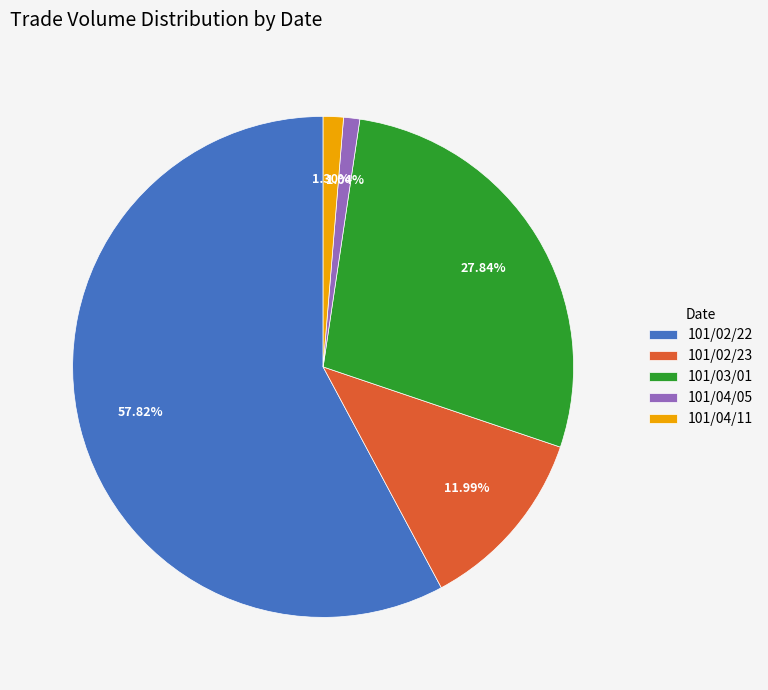

Combined, do 101/02/22 and 101/04/11 account for over 50%?

Yes